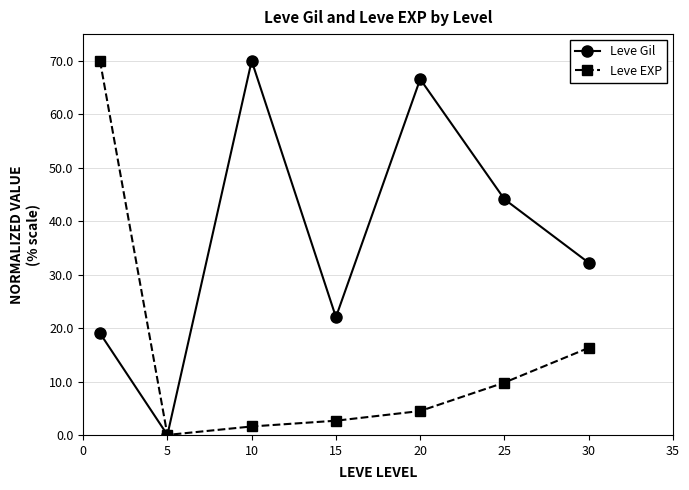

What is the highest value of the Leve EXP series?

70.0